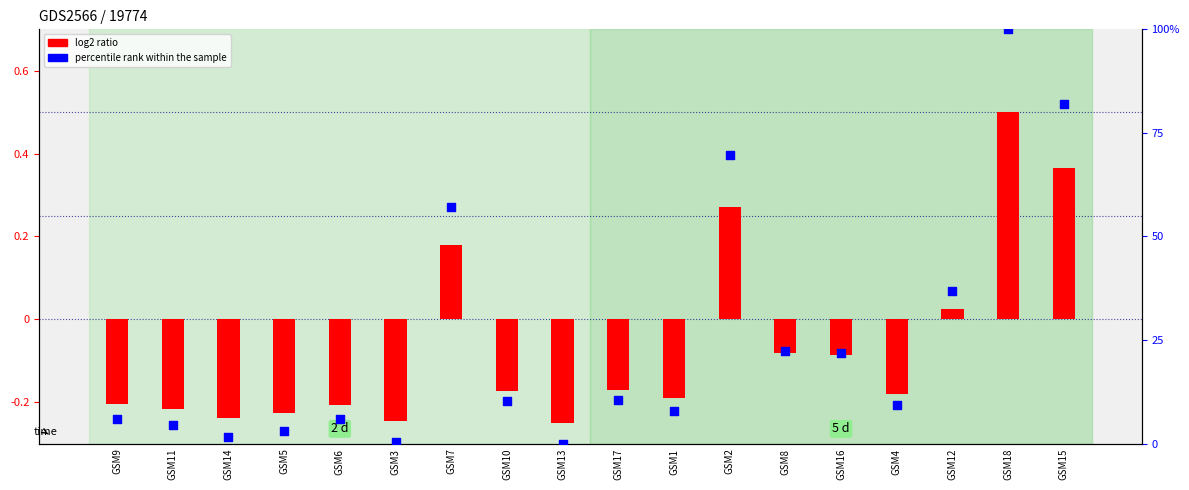

Is the value of percentile rank within the sample at GSM14 greater than the value of log2 ratio at GSM8?

Yes